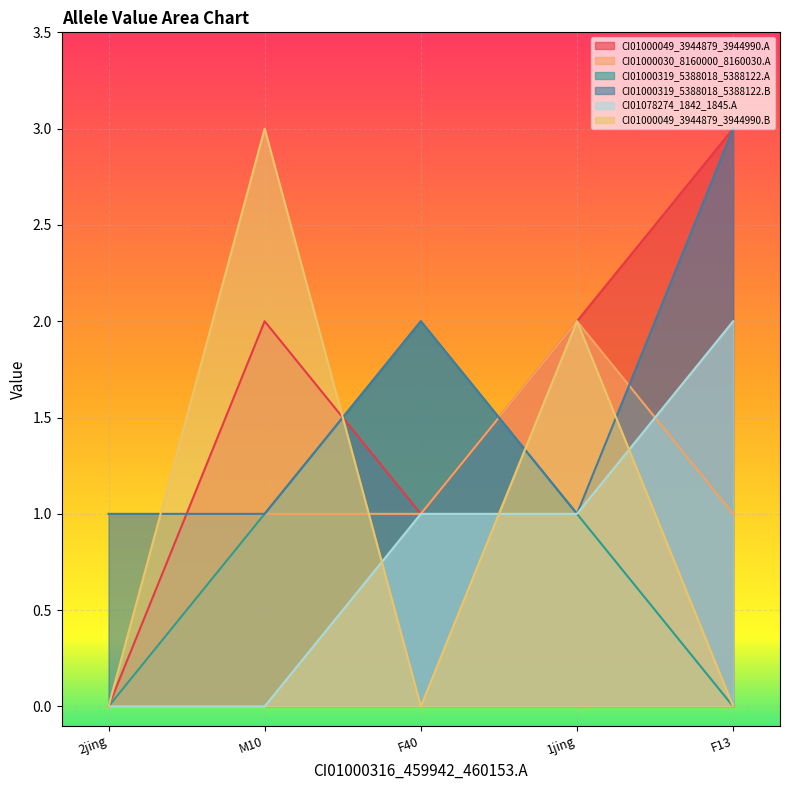

At which label does CI01078274_1842_1845.A reach its peak?

F13